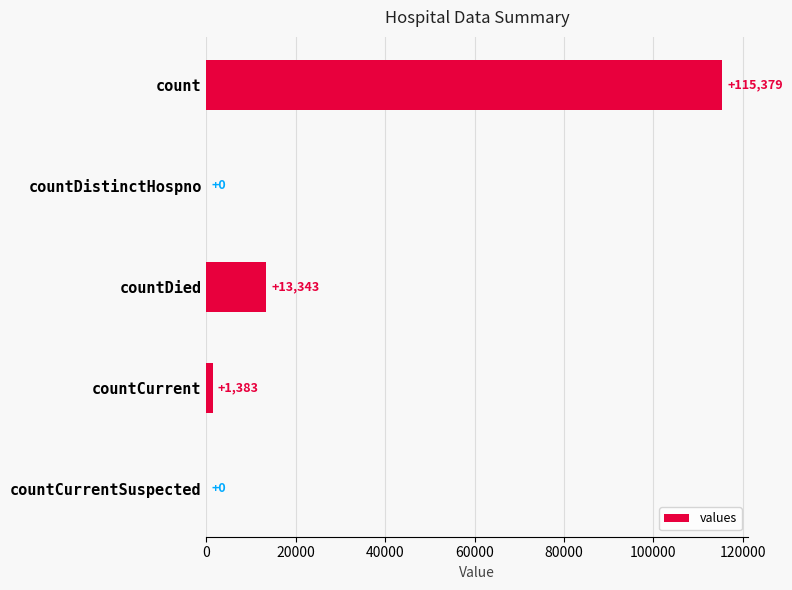

At which label is the value closest to 57689?

countDied